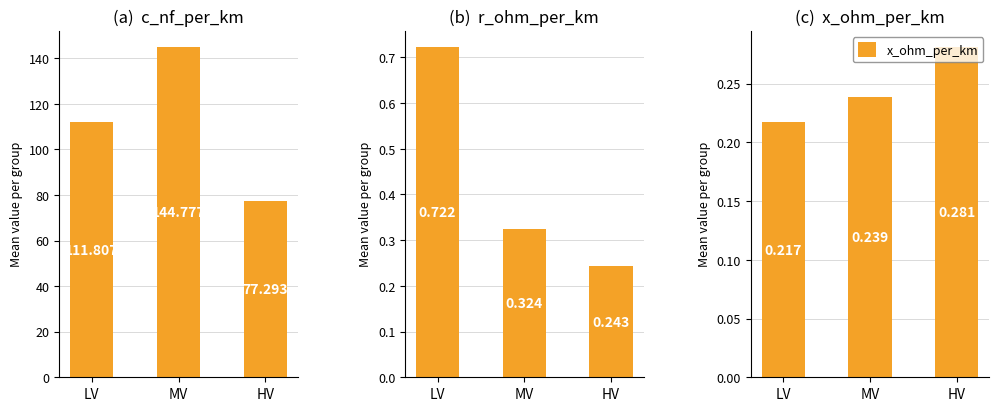

Does the chart contain any negative values?

No